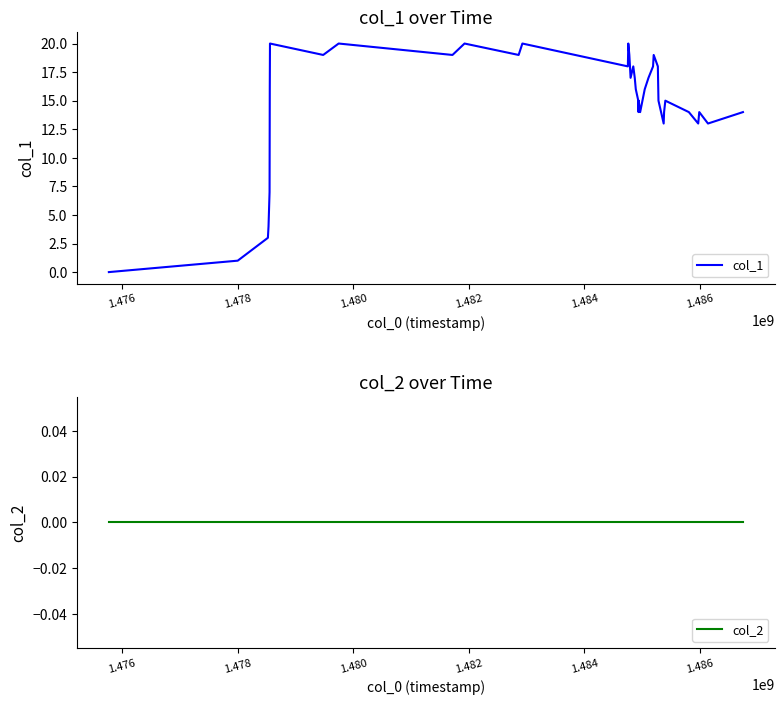

What is the average value of the col_1 series?

15